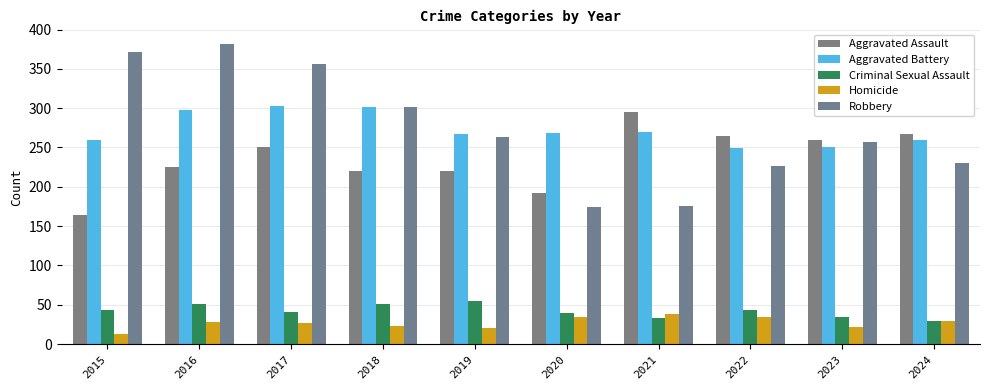

True or false: Robbery has a value of 230 at 2020.

False